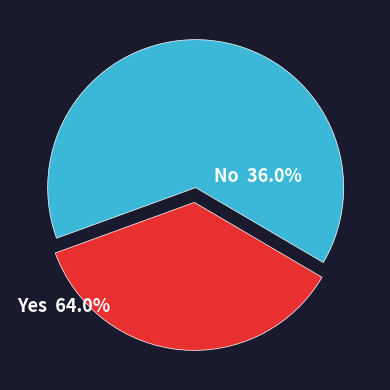

Is there any slice that represents more than half of the pie?

Yes